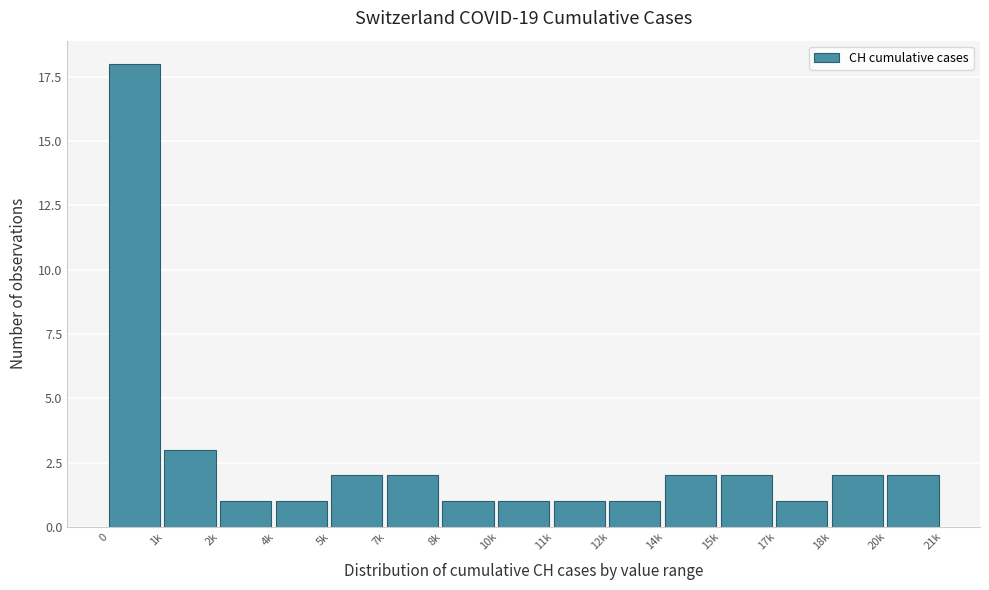

Reading left to right, transcribe all the data shown in this chart.

18	3	1	1	2	2	1	1	1	1	2	2	1	2	2